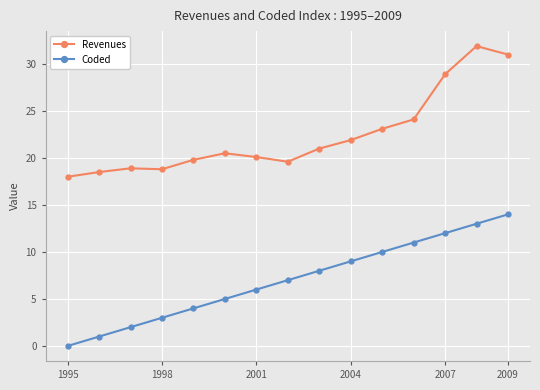

True or false: Coded and Revenues intersect in this chart.

False